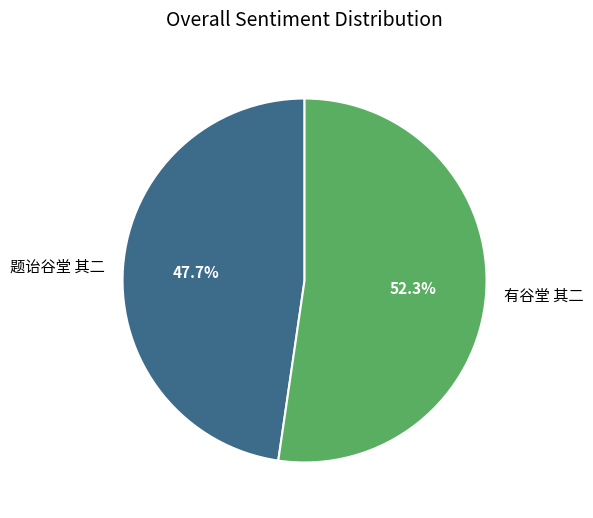

The 题诒谷堂 其二 slice represents 59% of the pie. True or false?

False